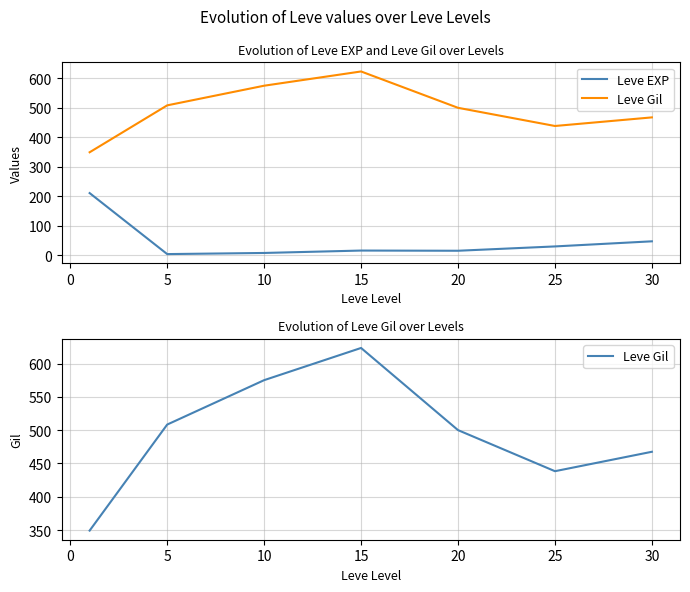

Does the chart display data point markers on the line(s)?

No